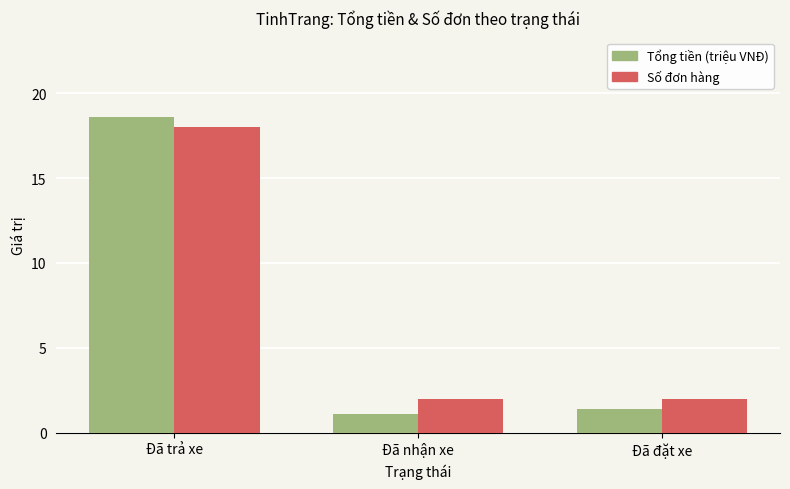

What is the label of the 1st bar from the right?

Đã đặt xe